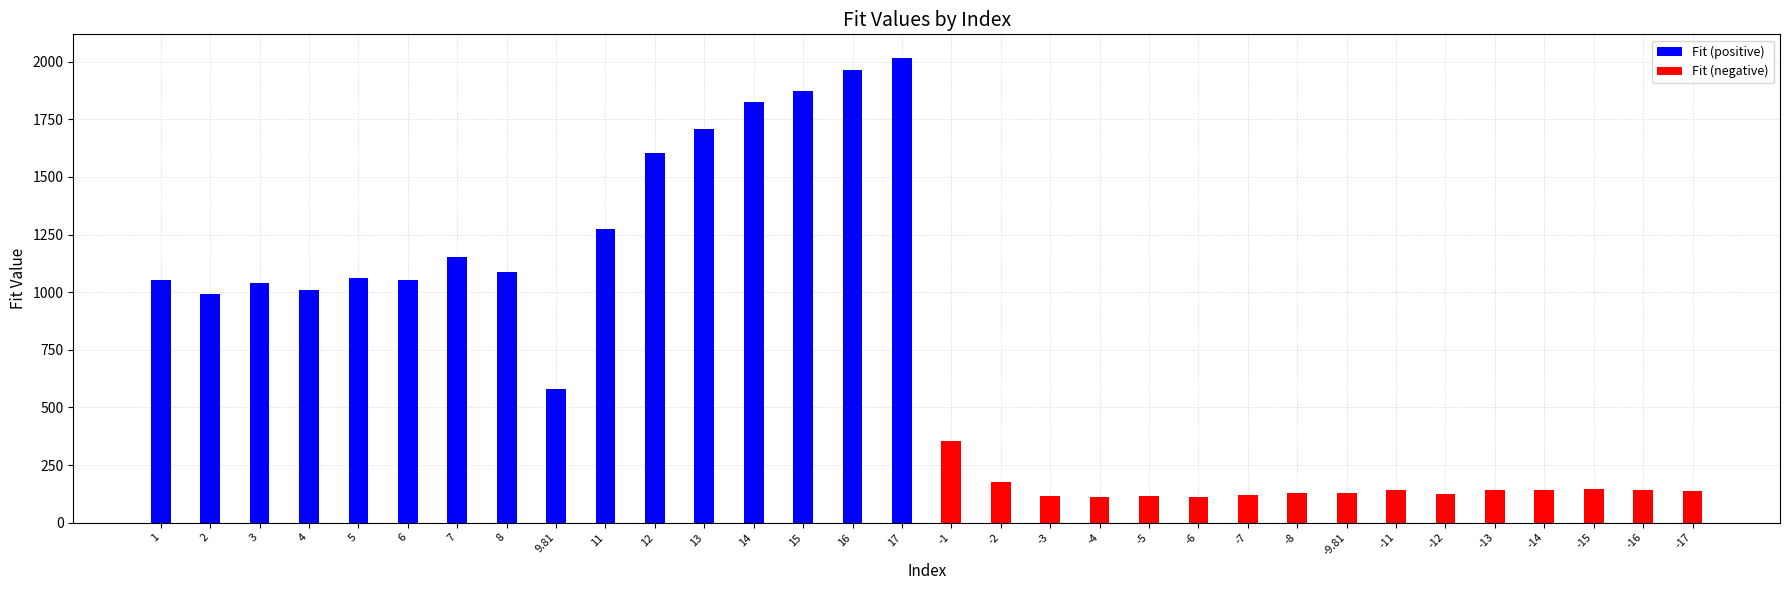

What is the difference between the maximum and minimum values in the Fit (positive) series?

1436.2